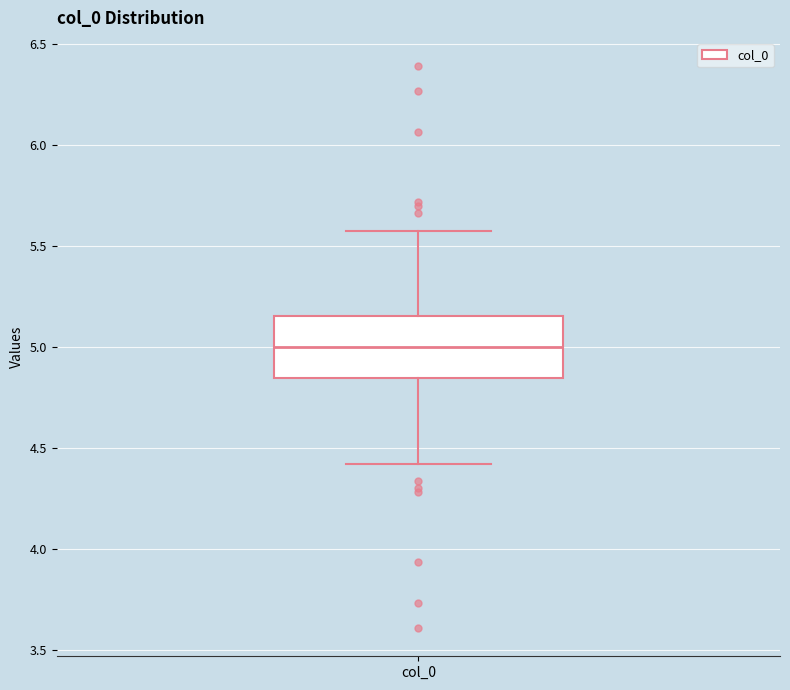

Read this box plot against the y-axis: the position of the median line, the range covered by the box, and the ends of both whiskers. The values are not printed on the chart, so give them approximately, as read against the axis.

median 5.00, box 4.85 to 5.15, whiskers 4.40 to 5.60